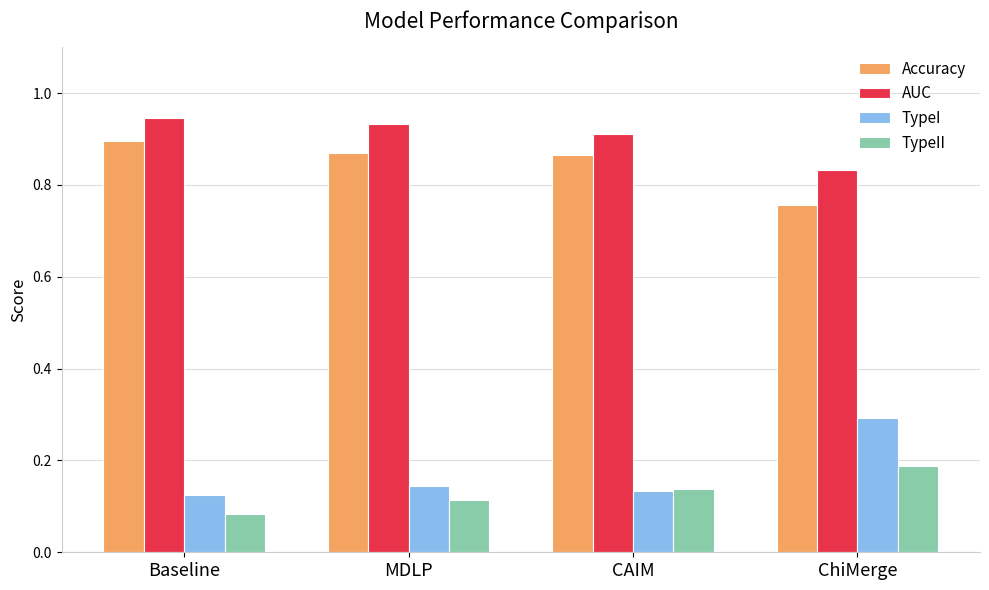

The value of AUC at CAIM is 0.9. True or false?

True